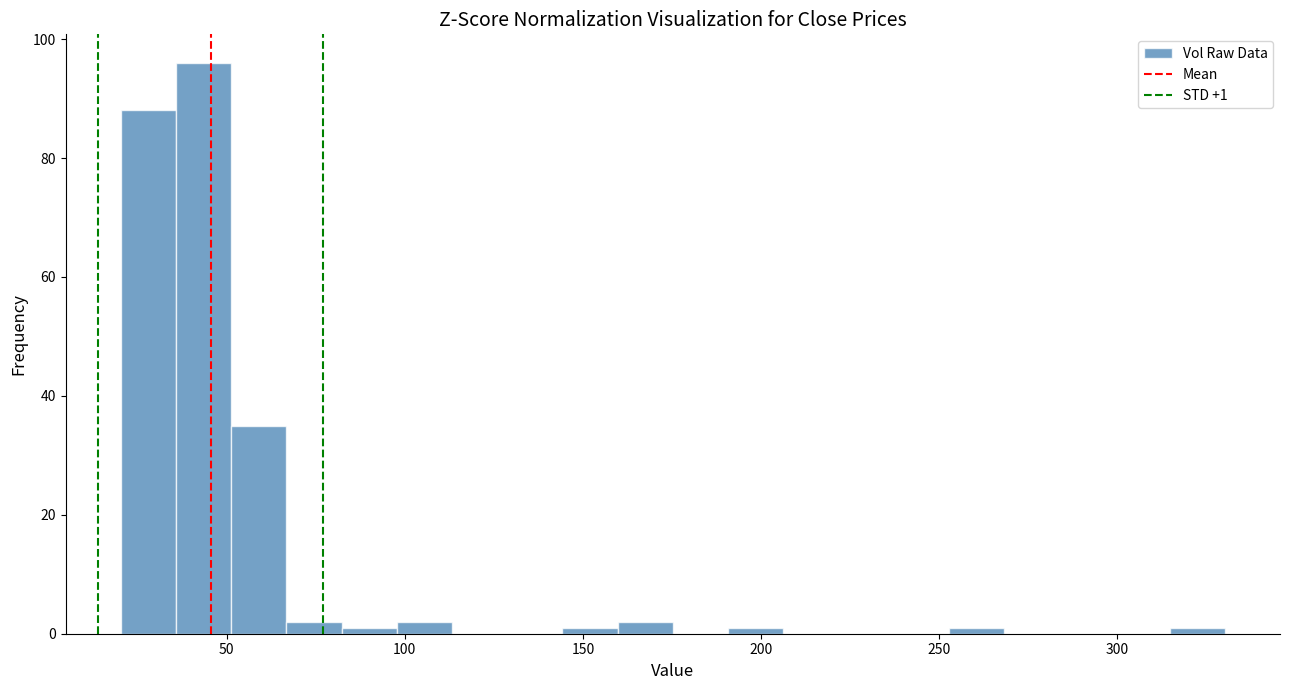

Around what value on the x-axis is the tallest bar? Give the approximate position of its centre, as read against the axis.

45